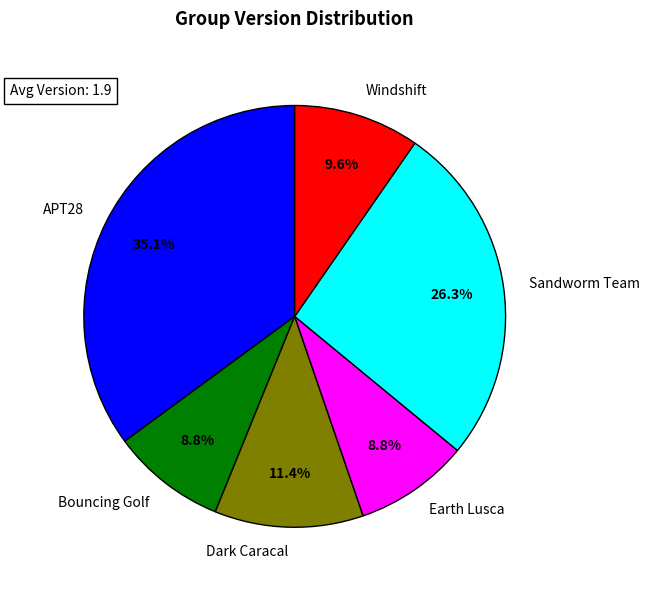

Count the number of slices in the pie.

6